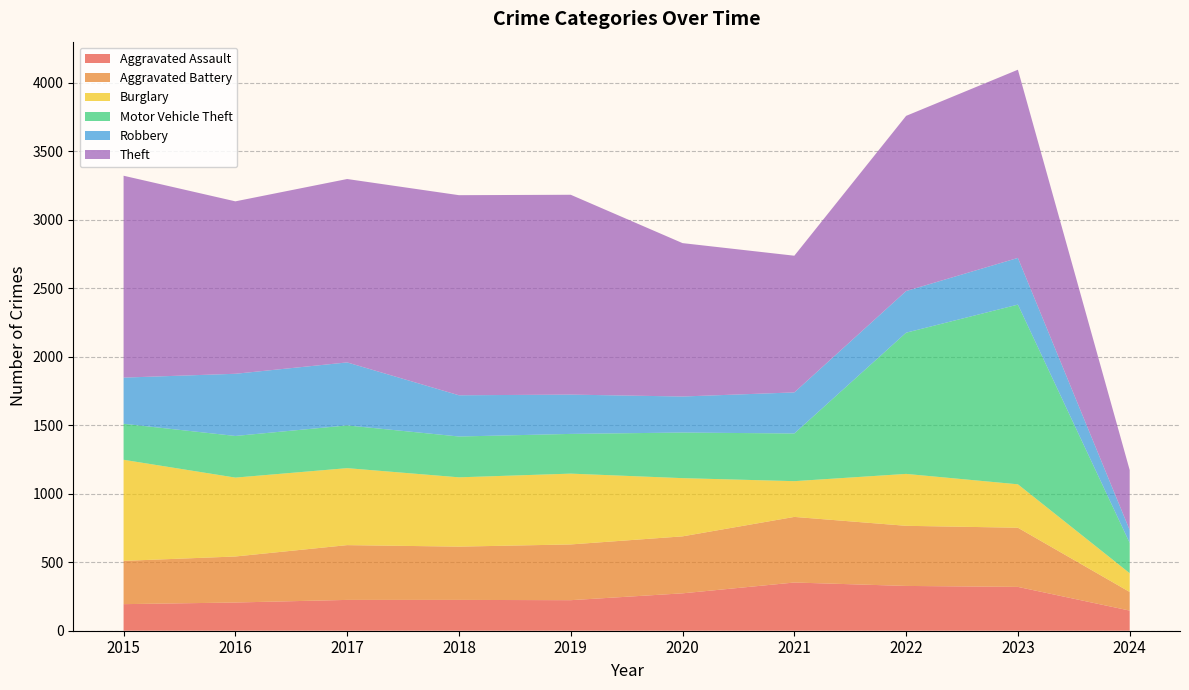

Reading left to right, transcribe all the data shown in this chart.

Aggravated Assault: 2015=194	2016=206	2017=225	2018=225	2019=223	2020=273	2021=352	2022=327	2023=320	2024=147
Aggravated Battery: 2015=316	2016=336	2017=400	2018=389	2019=407	2020=416	2021=479	2022=439	2023=432	2024=136
Burglary: 2015=738	2016=576	2017=562	2018=506	2019=517	2020=425	2021=261	2022=379	2023=317	2024=137
Motor Vehicle Theft: 2015=263	2016=304	2017=312	2018=298	2019=290	2020=333	2021=348	2022=1031	2023=1312	2024=221
Robbery: 2015=337	2016=454	2017=460	2018=301	2019=287	2020=263	2021=300	2022=304	2023=341	2024=94
Theft: 2015=1474	2016=1259	2017=1339	2018=1461	2019=1459	2020=1120	2021=998	2022=1279	2023=1374	2024=438